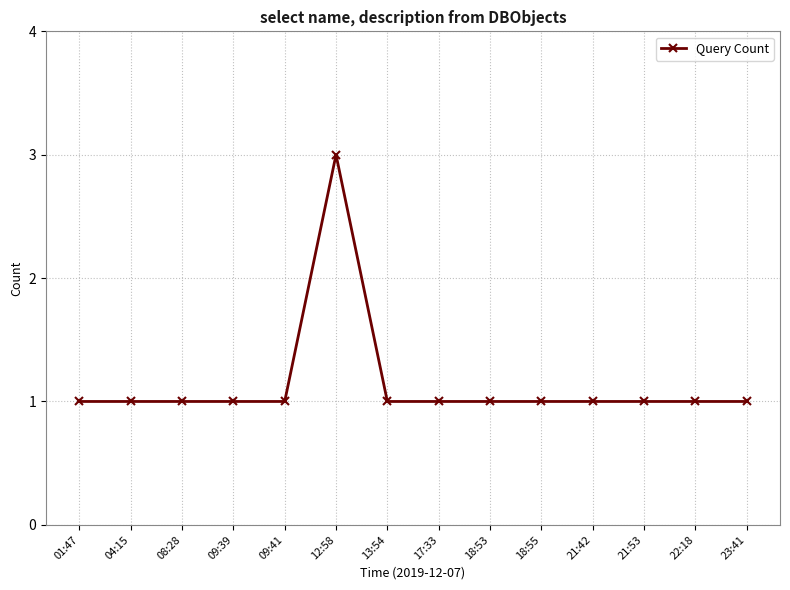

What is the ratio of the value at 18:55 to the value at 13:54?

1.0